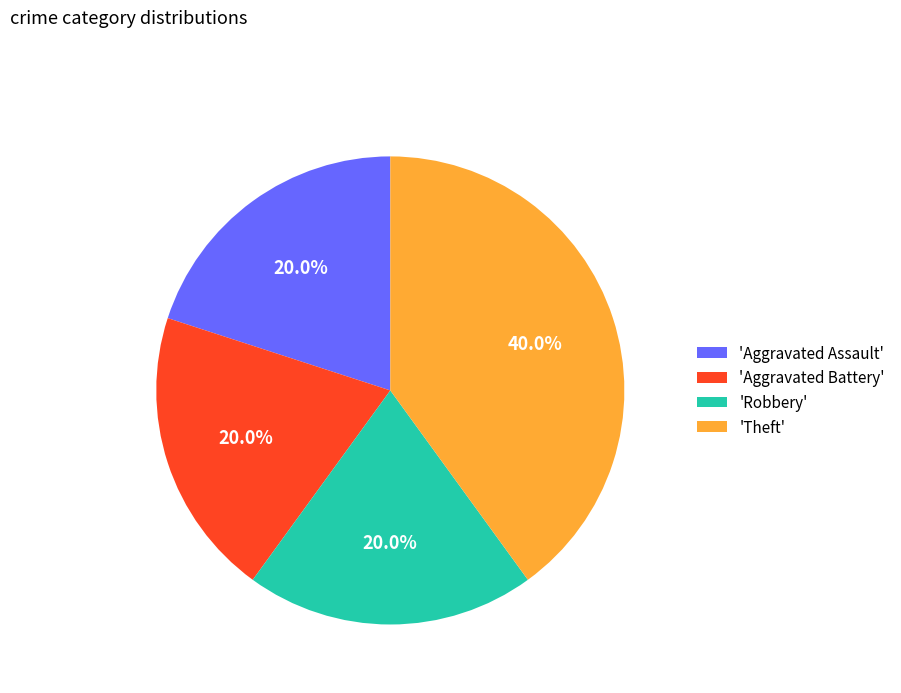

What percentage is NOT represented by 'Robbery'?

80.0%